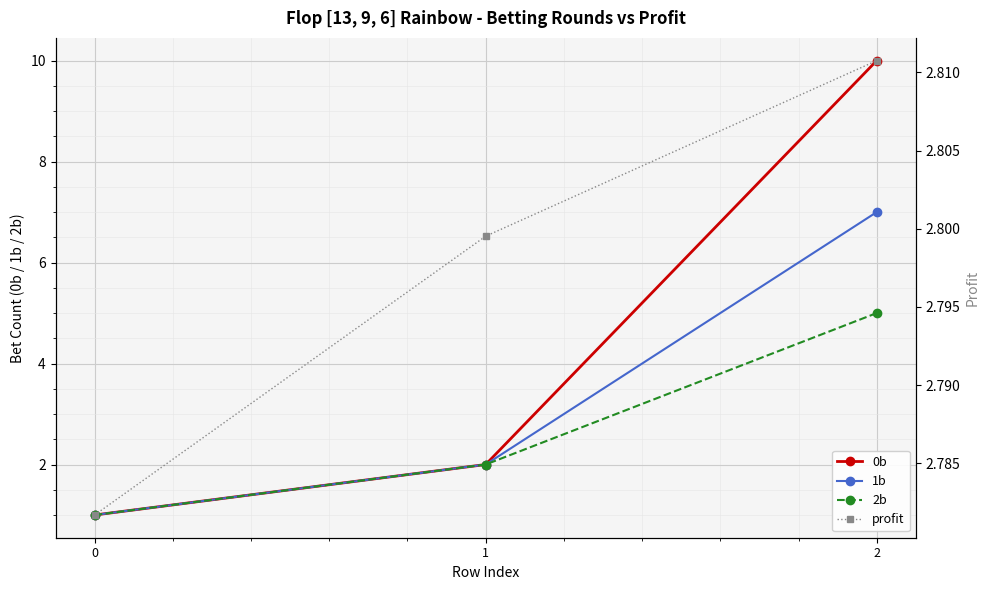

Reading left to right, what are all the values shown in this chart?

0b: 0=1.0	1=2.0	2=10.0
1b: 0=1.0	1=2.0	2=7.0
2b: 0=1.0	1=2.0	2=5.0
profit: 0=2.8	1=2.8	2=2.8